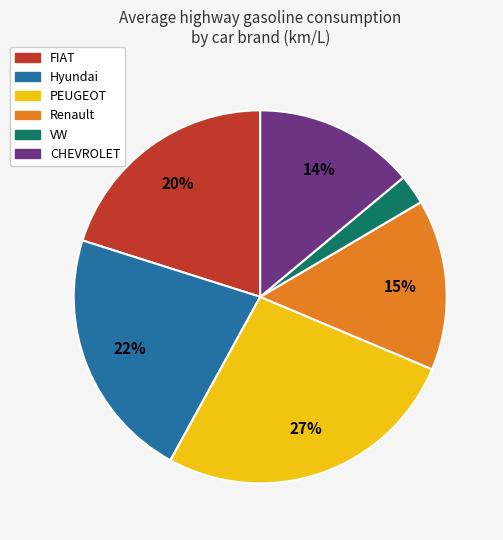

Is the sum of CHEVROLET and Renault greater than half?

No